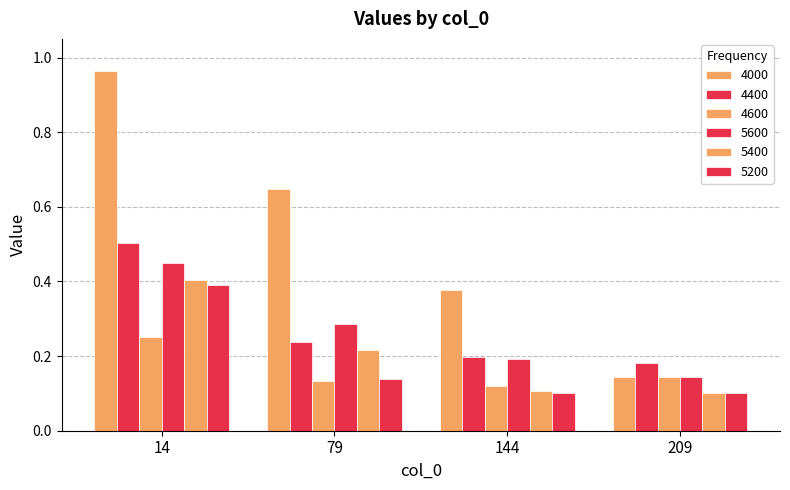

How many bars are there in each group?

6